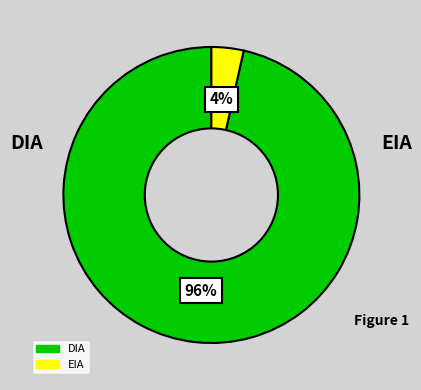

True or false: DIA accounts for 82% of the total.

False